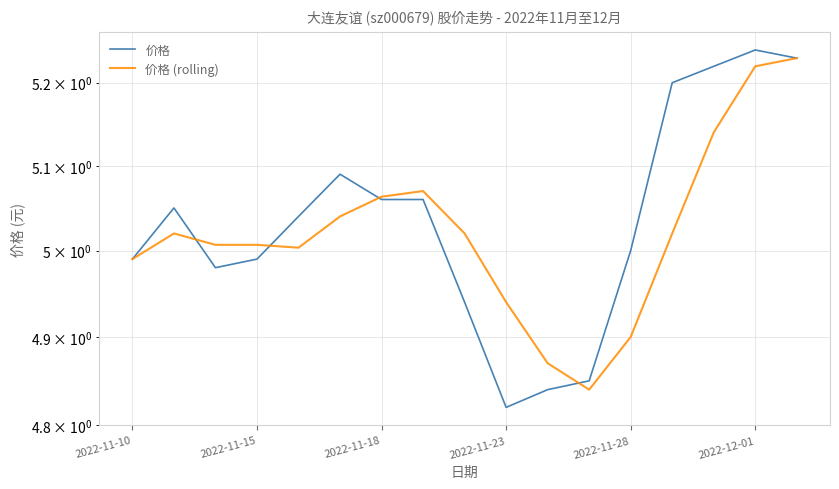

Does the chart have visible grid lines?

Yes